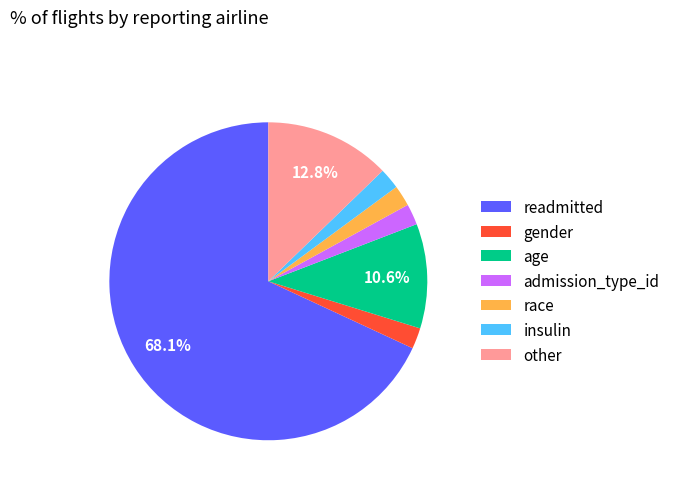

Which category has the biggest portion of the pie?

readmitted